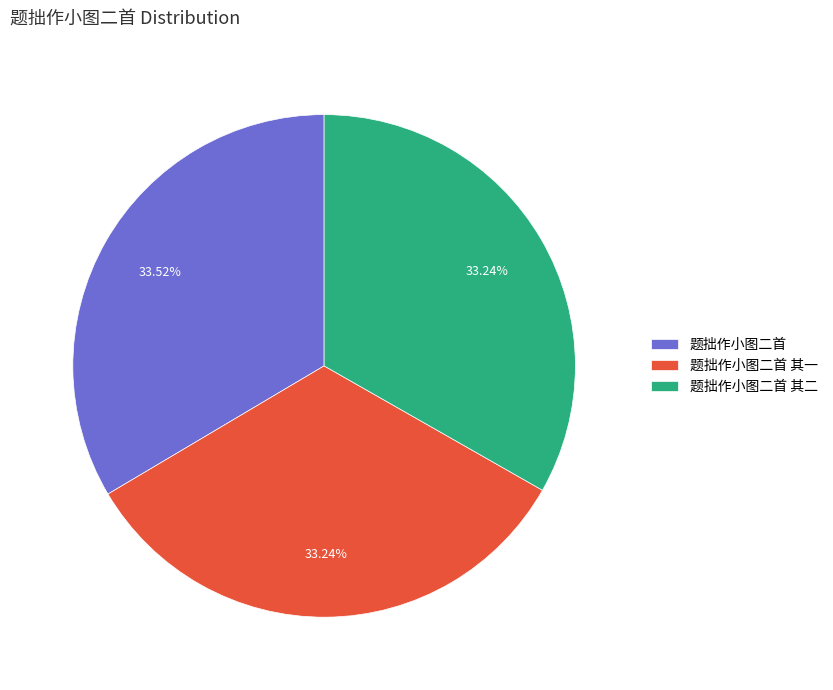

To the nearest percent, what portion does 题拙作小图二首 其一 represent?

33%